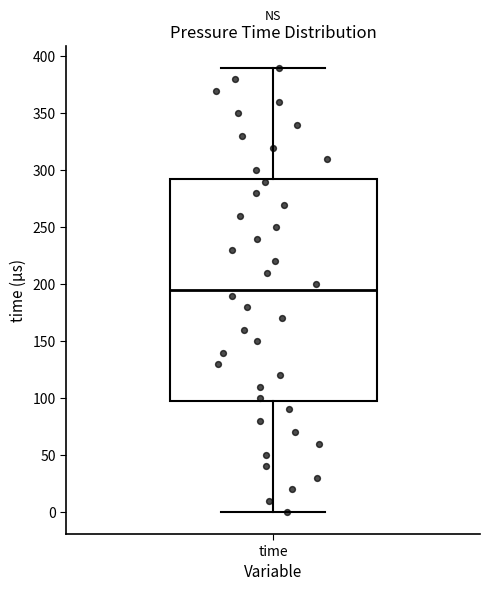

Where does the upper whisker of the box for time end on the y-axis? The values are not printed on the chart, so give them approximately, as read against the axis.

390